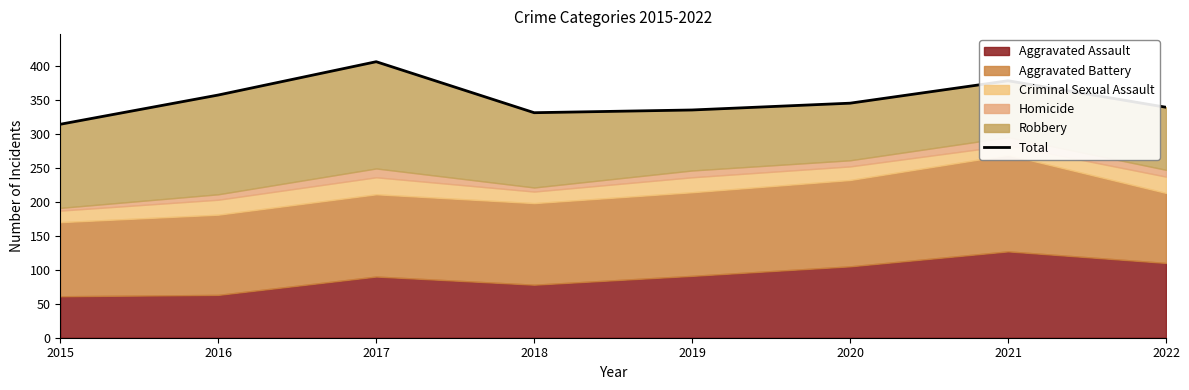

Where is the first local minimum?

2018